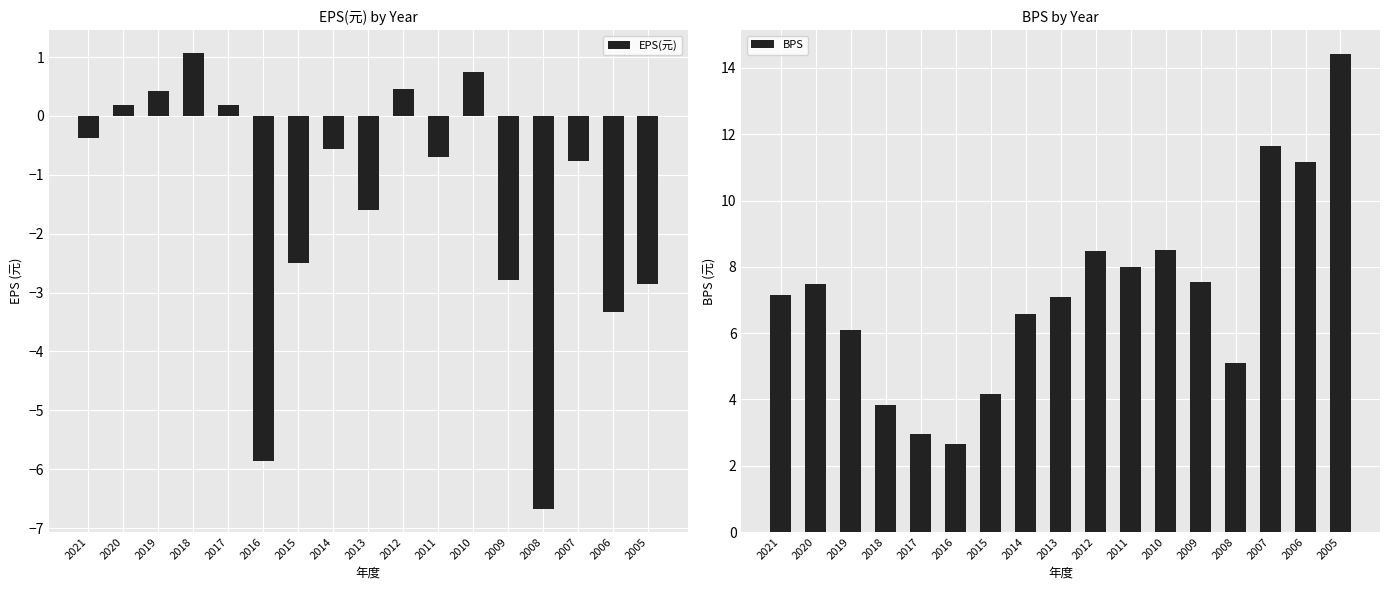

How many values in the EPS(元) series exceed 0?

6